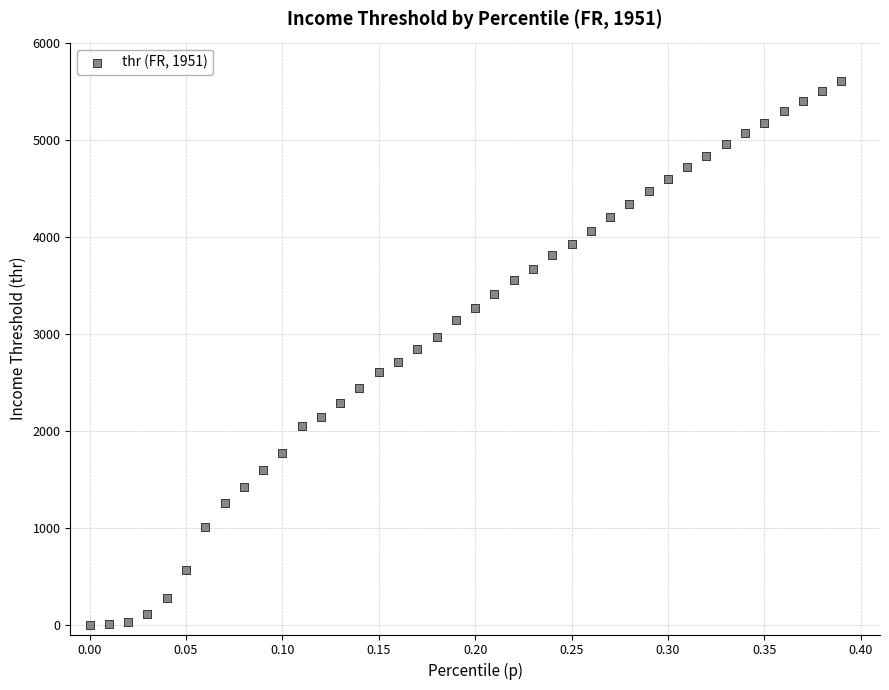

What is the range of X values (max minus min)?

0.4